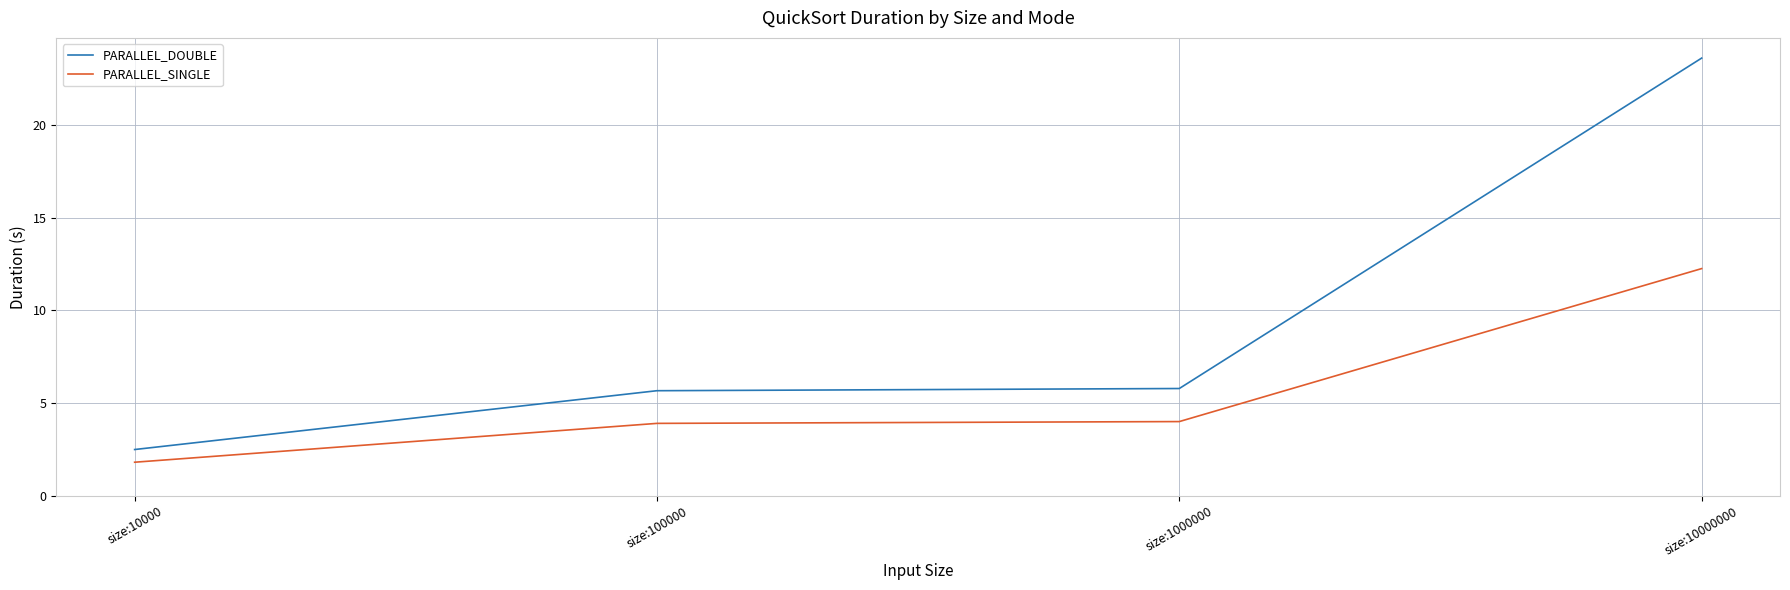

Is the value of PARALLEL_SINGLE at size:100000 greater than the value of PARALLEL_DOUBLE at size:100000?

No